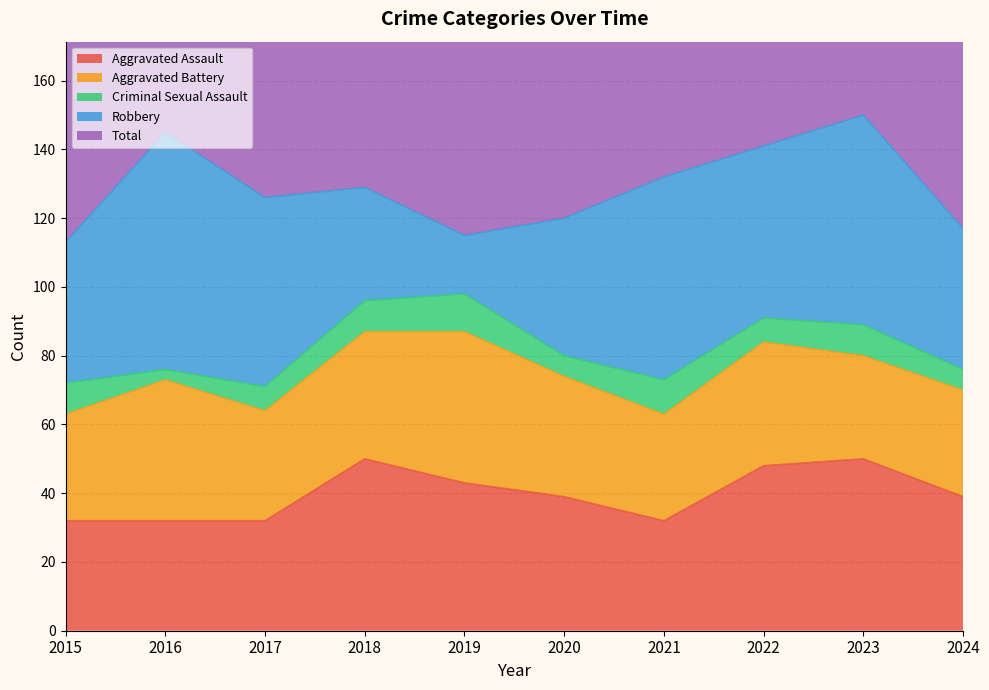

What is the difference between the maximum and minimum values in the Robbery series?

52